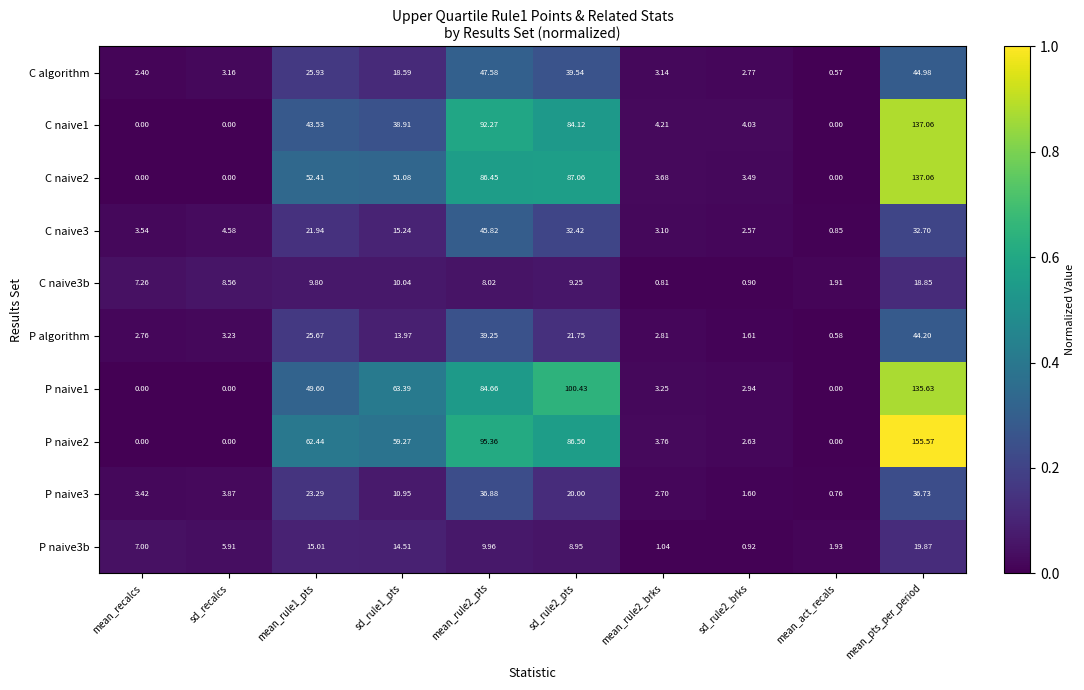

At which category is the sum across all series the highest?

mean_pts_per_period